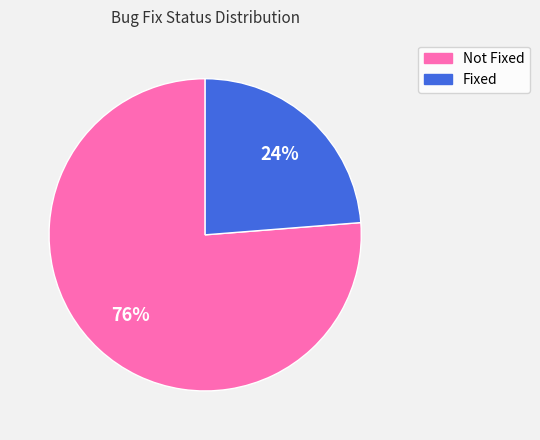

Does any single category account for the majority?

Yes